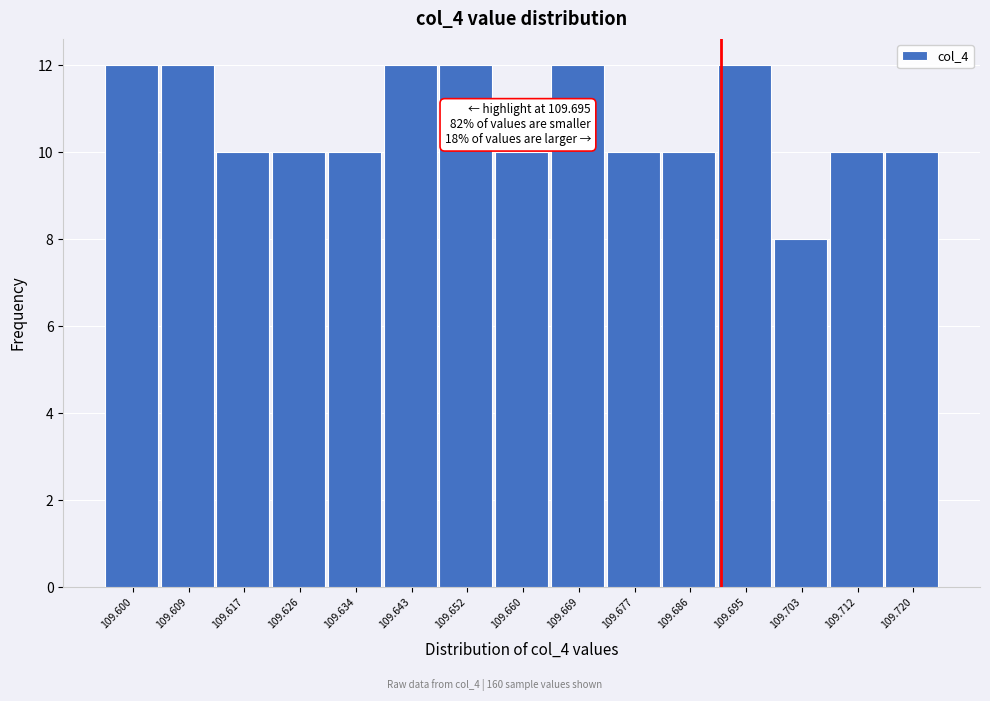

Reading left to right, what are all the values shown in this chart?

12	12	10	10	10	12	12	10	12	10	10	12	8	10	10